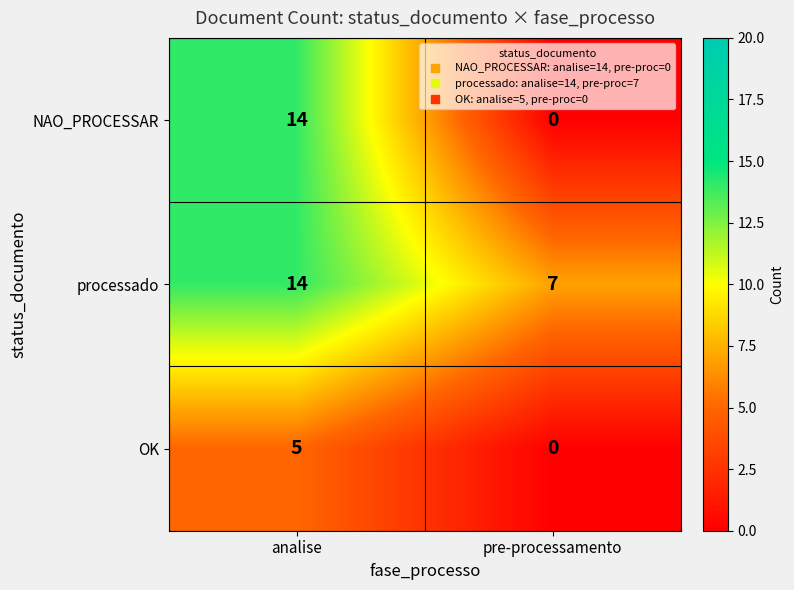

What is the difference between the NAO_PROCESSAR values at pre-processamento and analise?

14